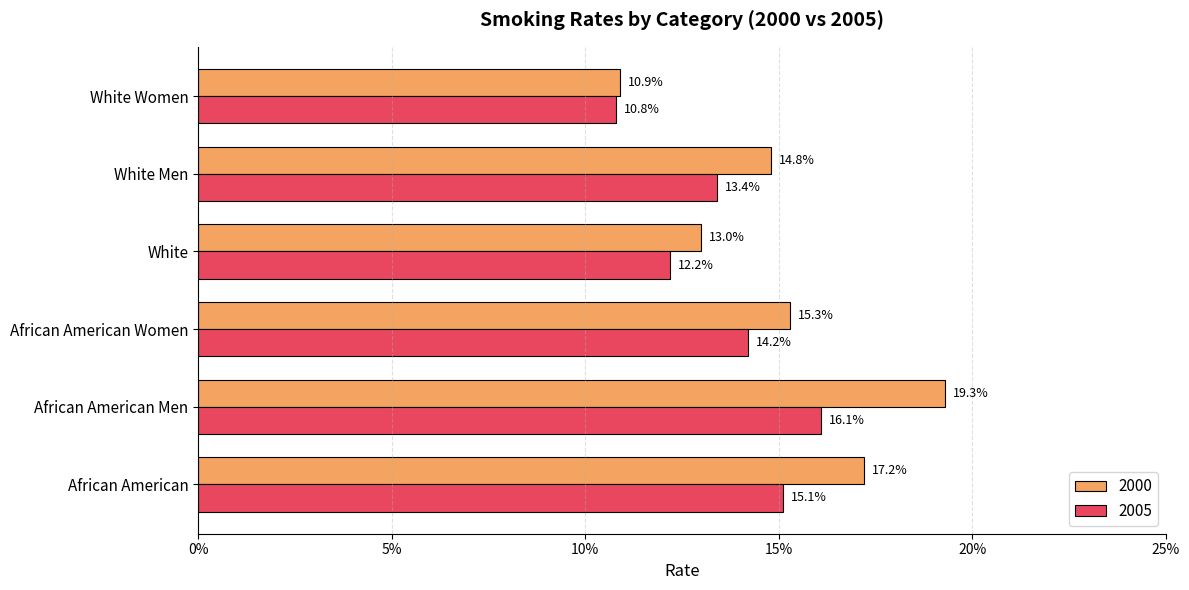

What are all the series names shown in the legend?

2000, 2005